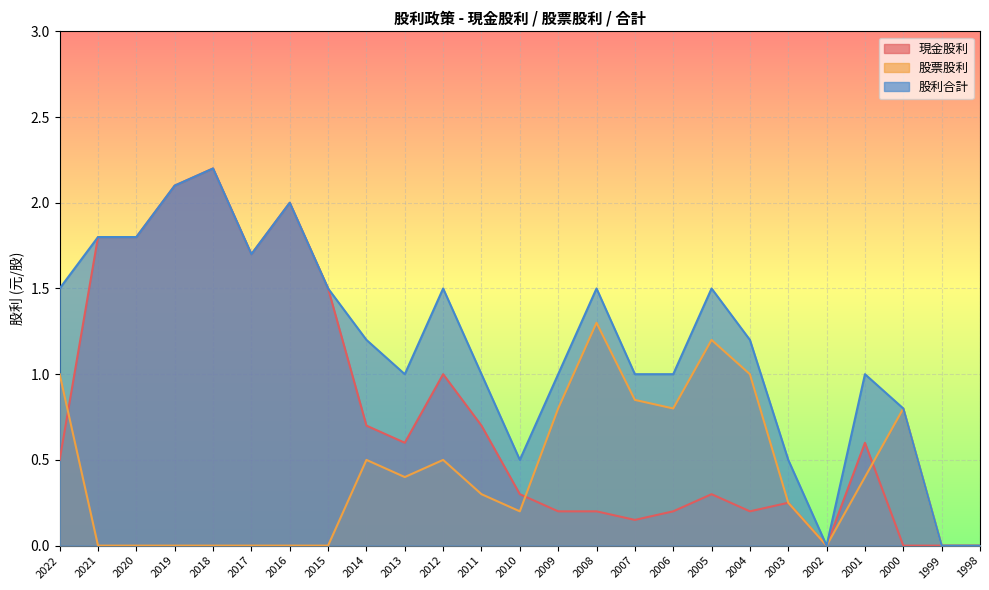

What is the difference between the maximum and second lowest values in the 股利合計 series?

2.2